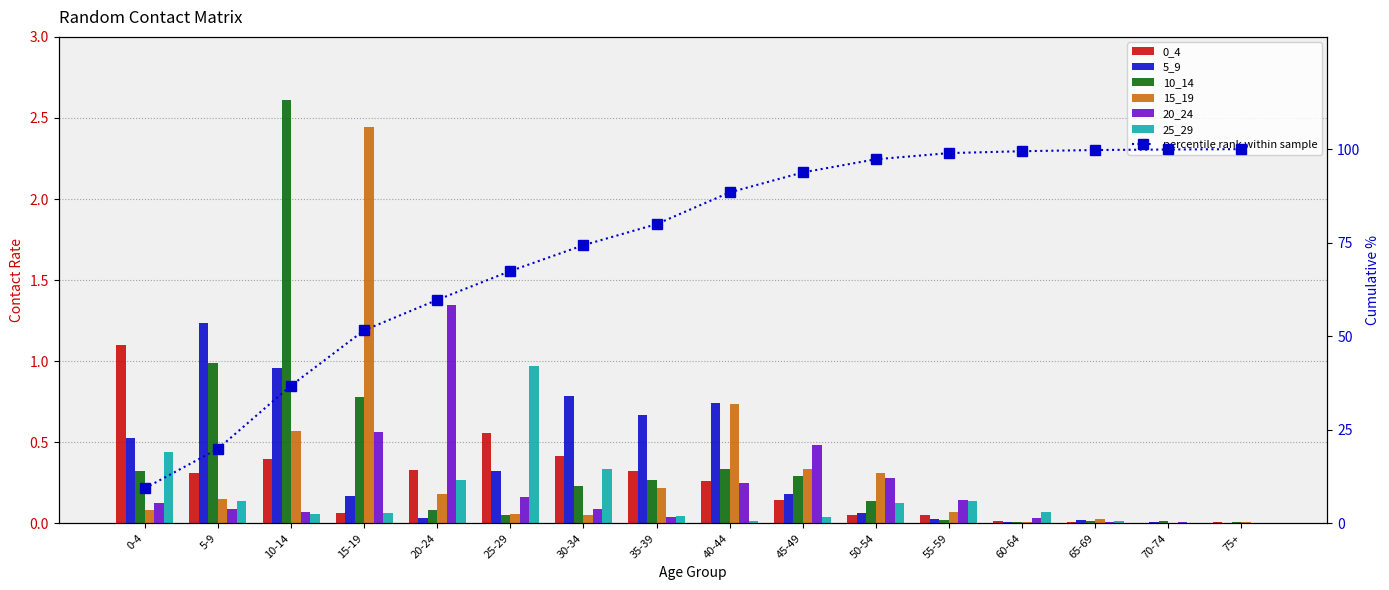

What is the value of the 20_24 bar at the 7th from the left?

0.1